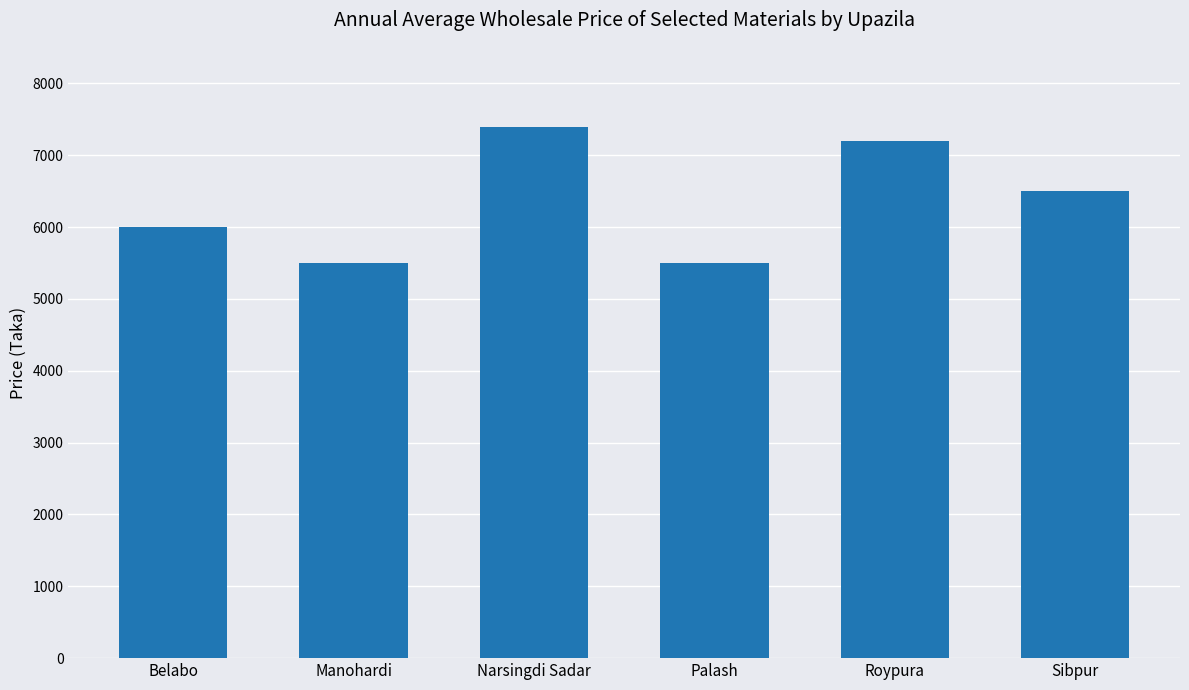

Count the number of data series in this chart.

1